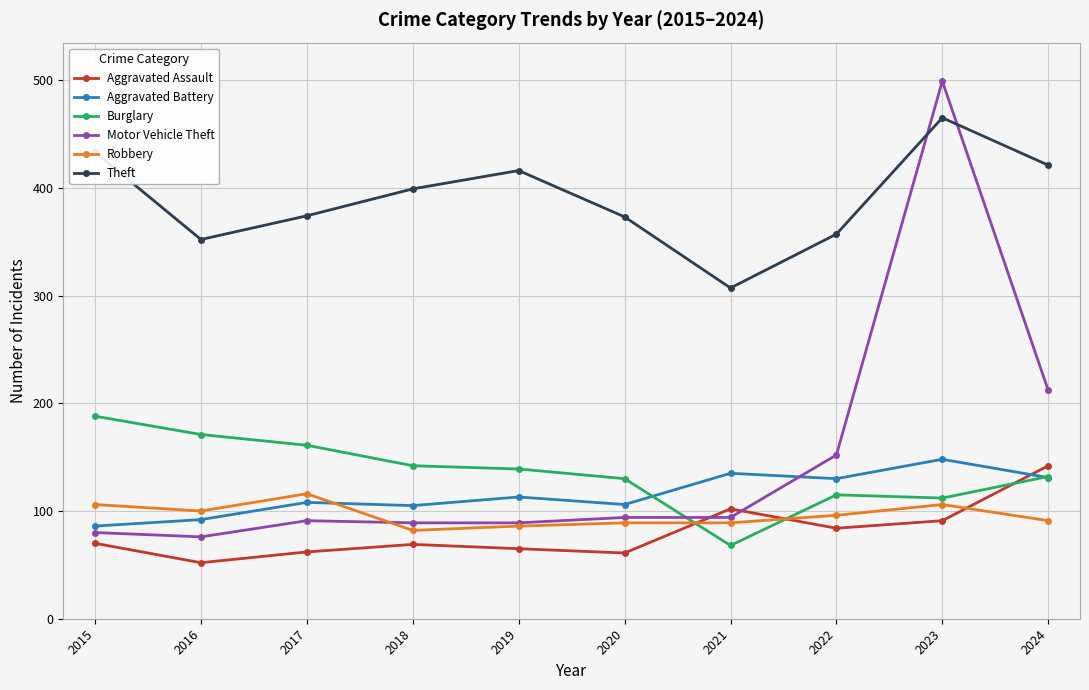

The value of Robbery at 2019 is 58. True or false?

False